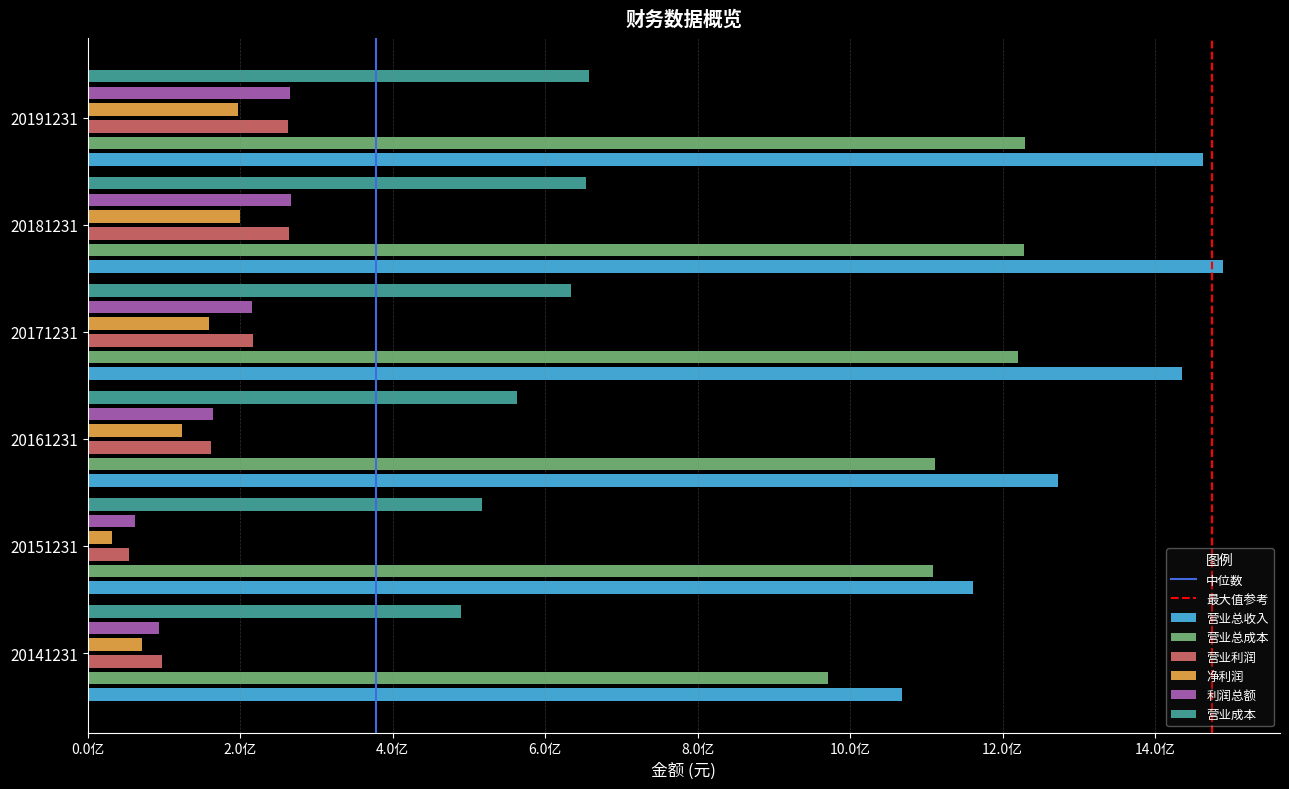

At which label is 利润总额 closest to 164907558?

20161231